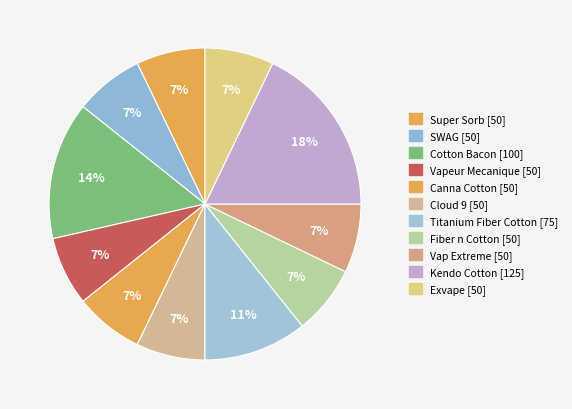

Count the number of slices in the pie.

11